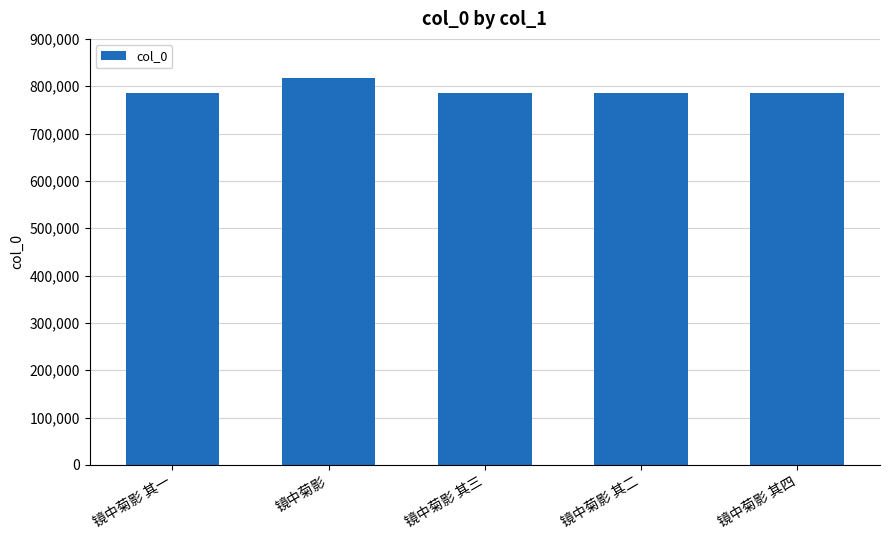

What is the greatest value displayed?

817068